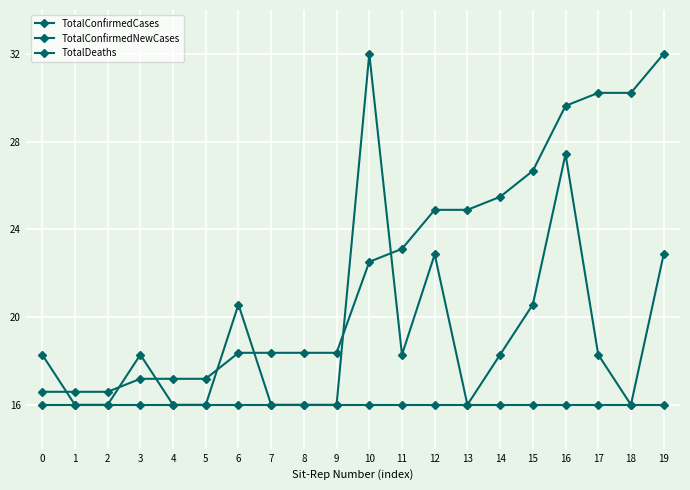

What is the average value of the TotalDeaths series?

16.0